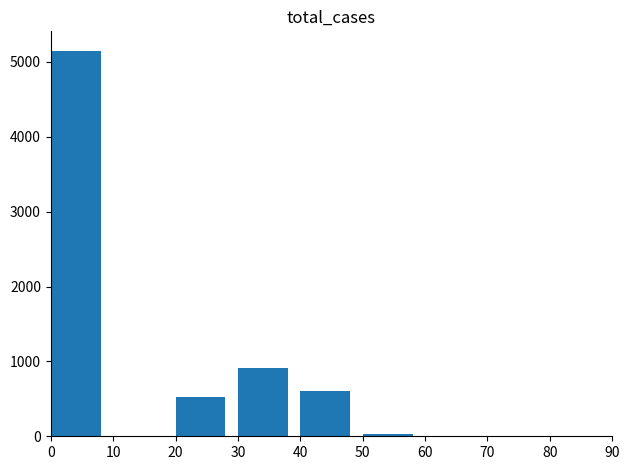

What is the sum of all values?

7234